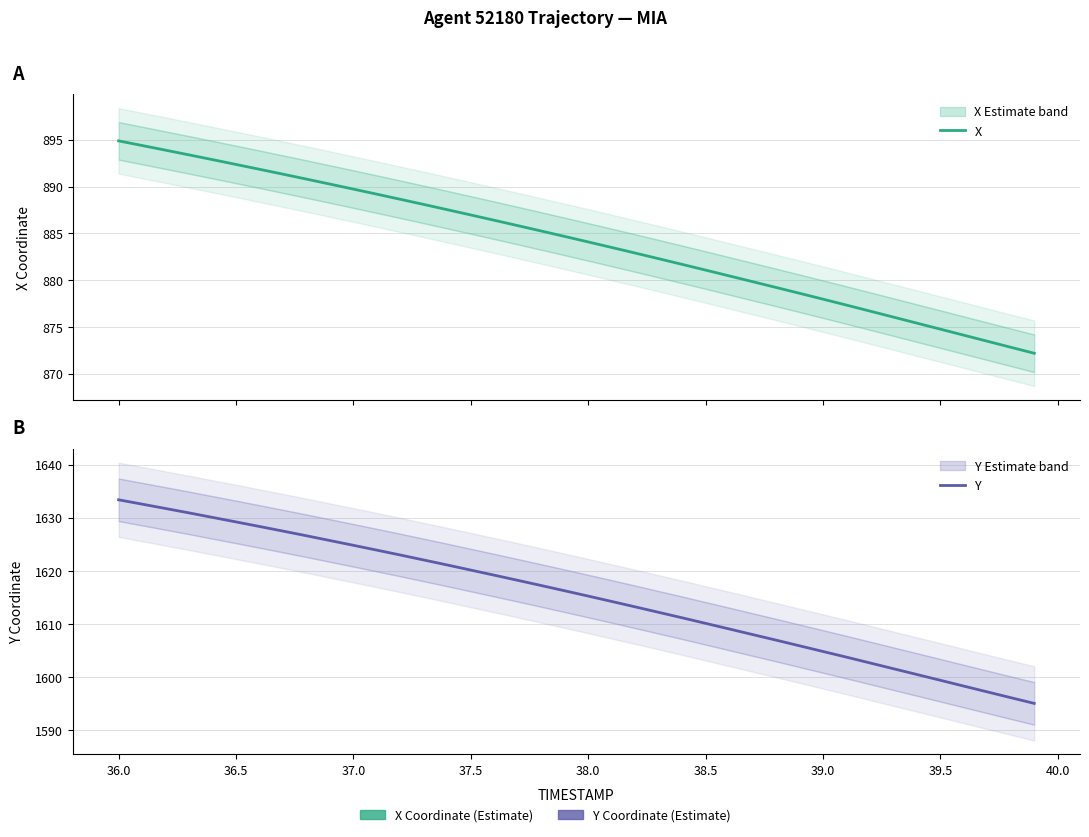

How many lines are shown in the chart?

2